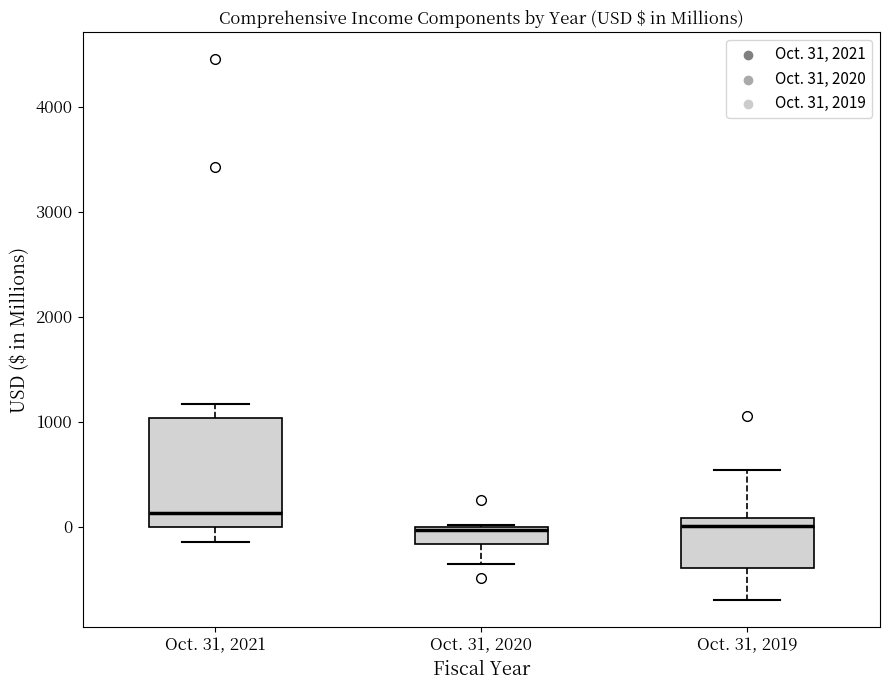

Which box's median line is the highest?

Oct. 31, 2021